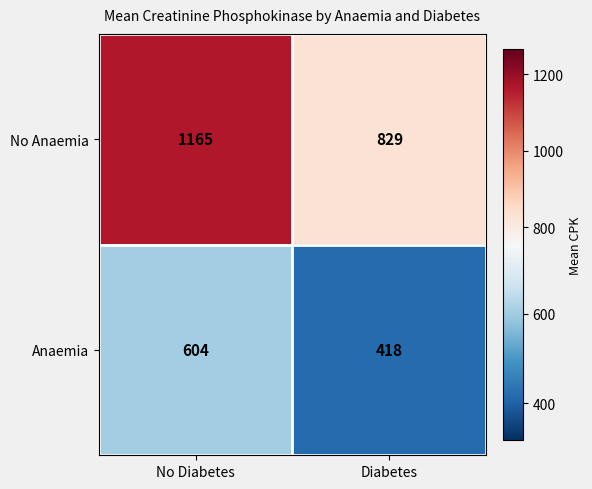

What is the difference between the maximum and minimum values in the Anaemia series?

186